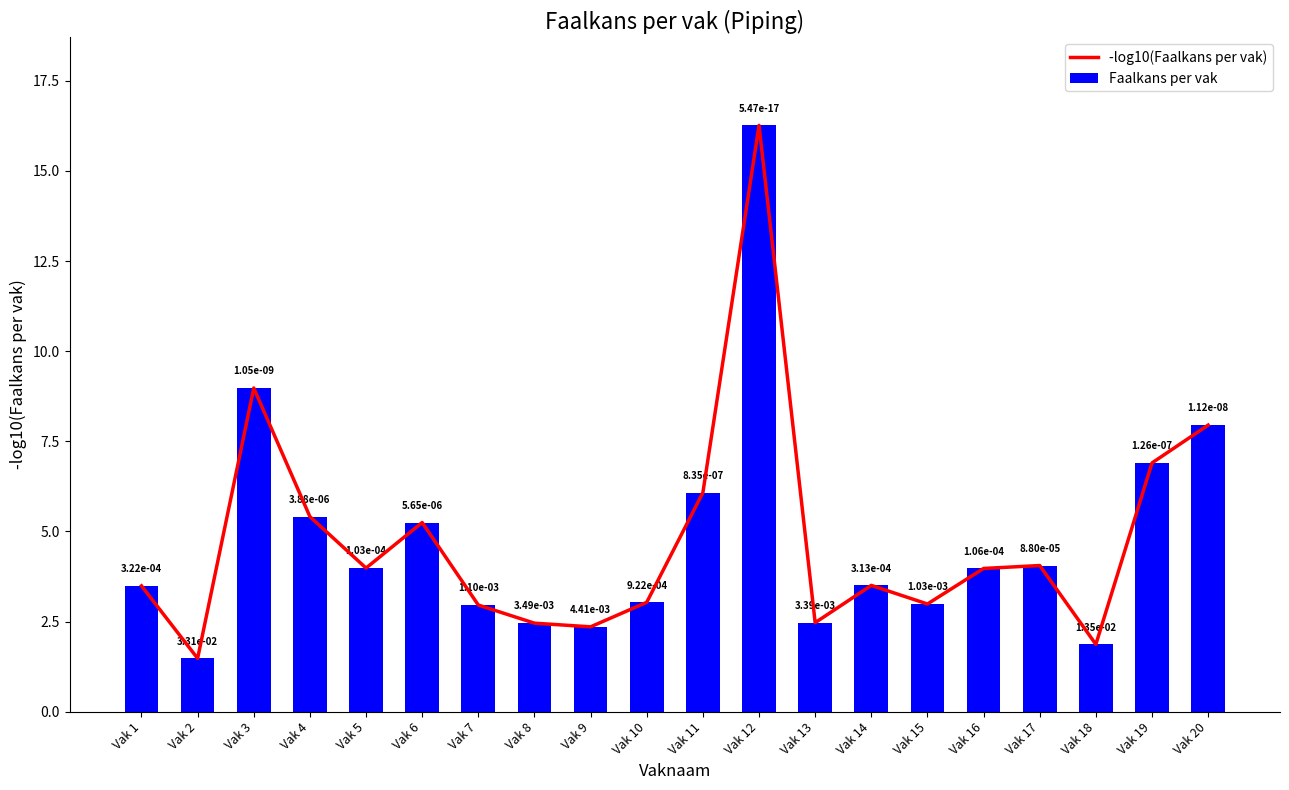

Reading left to right, extract all data points from this chart.

-log10(Faalkans per vak): Vak 1=3.5	Vak 2=1.5	Vak 3=9.0	Vak 4=5.4	Vak 5=4.0	Vak 6=5.2	Vak 7=3.0	Vak 8=2.5	Vak 9=2.4	Vak 10=3.0	Vak 11=6.1	Vak 12=16.3	Vak 13=2.5	Vak 14=3.5	Vak 15=3.0	Vak 16=4.0	Vak 17=4.1	Vak 18=1.9	Vak 19=6.9	Vak 20=7.9
Faalkans per vak: Vak 1=3.5	Vak 2=1.5	Vak 3=9.0	Vak 4=5.4	Vak 5=4.0	Vak 6=5.2	Vak 7=3.0	Vak 8=2.5	Vak 9=2.4	Vak 10=3.0	Vak 11=6.1	Vak 12=16.3	Vak 13=2.5	Vak 14=3.5	Vak 15=3.0	Vak 16=4.0	Vak 17=4.1	Vak 18=1.9	Vak 19=6.9	Vak 20=7.9